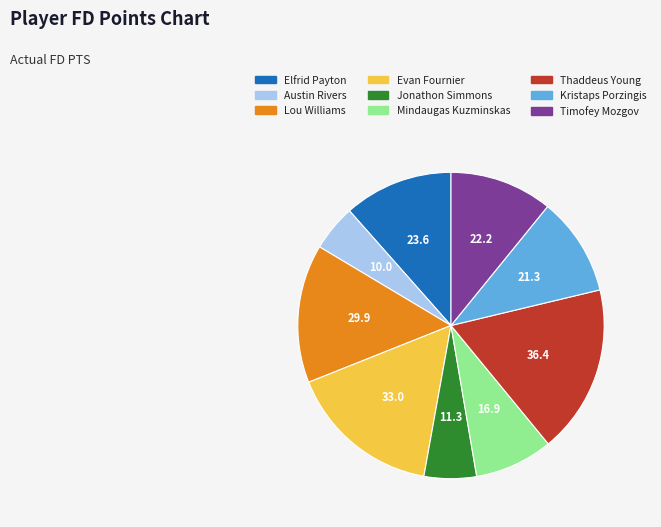

Does any single category account for the majority?

No